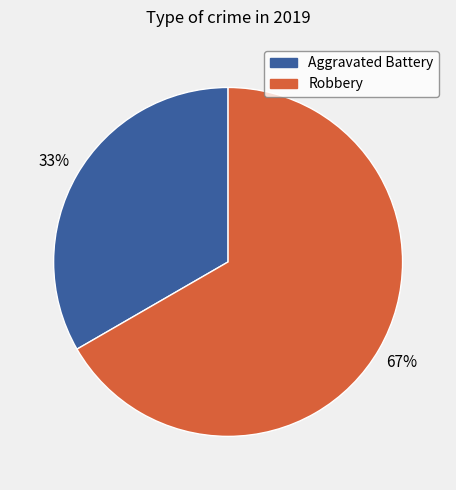

Is there any slice that represents more than half of the pie?

Yes